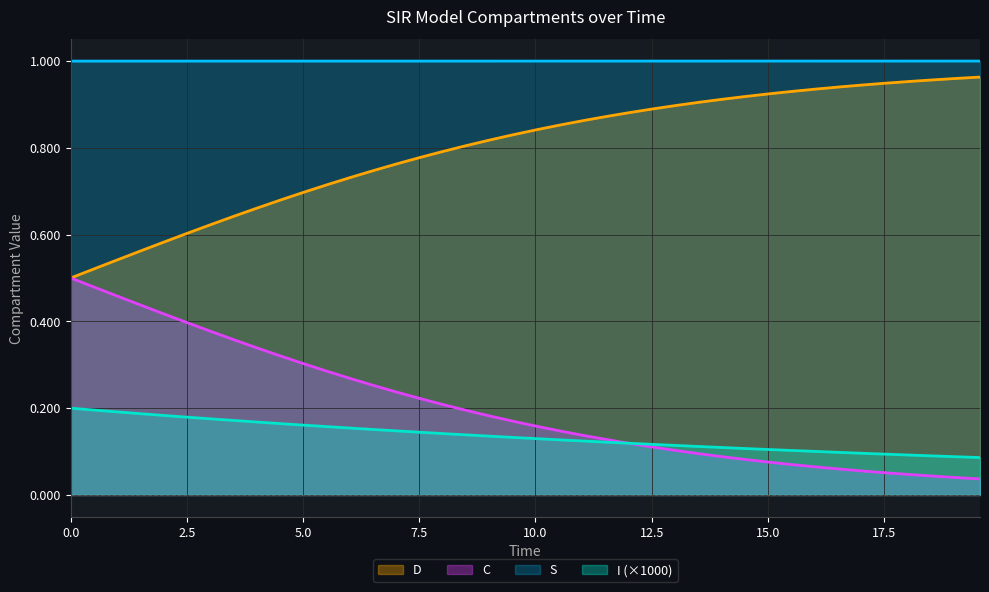

True or false: D and S intersect in this chart.

False